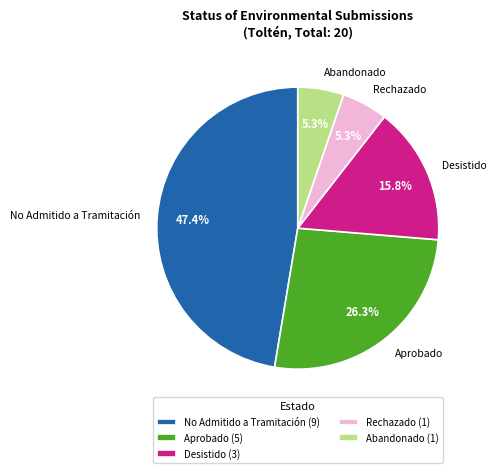

To the nearest percent, what is the combined percentage of Rechazado and No Admitido a Tramitación?

53%